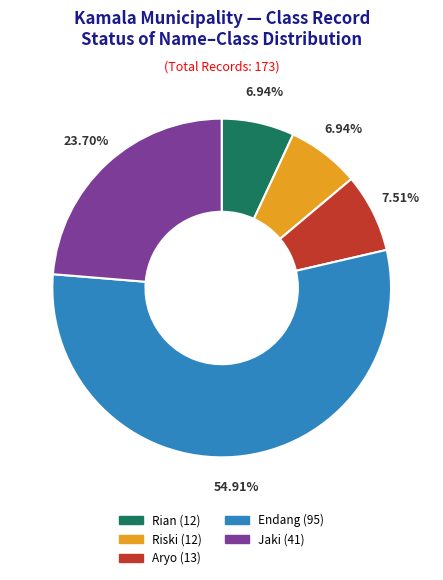

What is the largest slice in the pie chart?

Endang